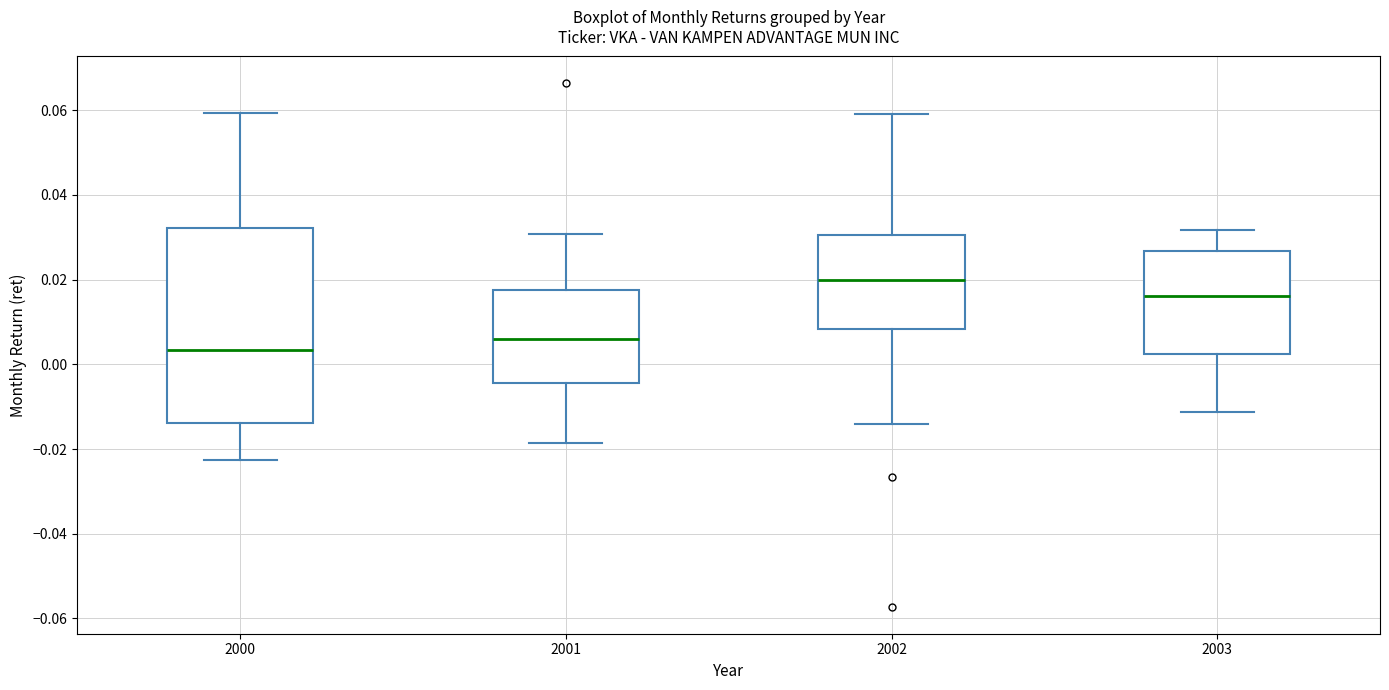

Which box's median line is the highest?

2002